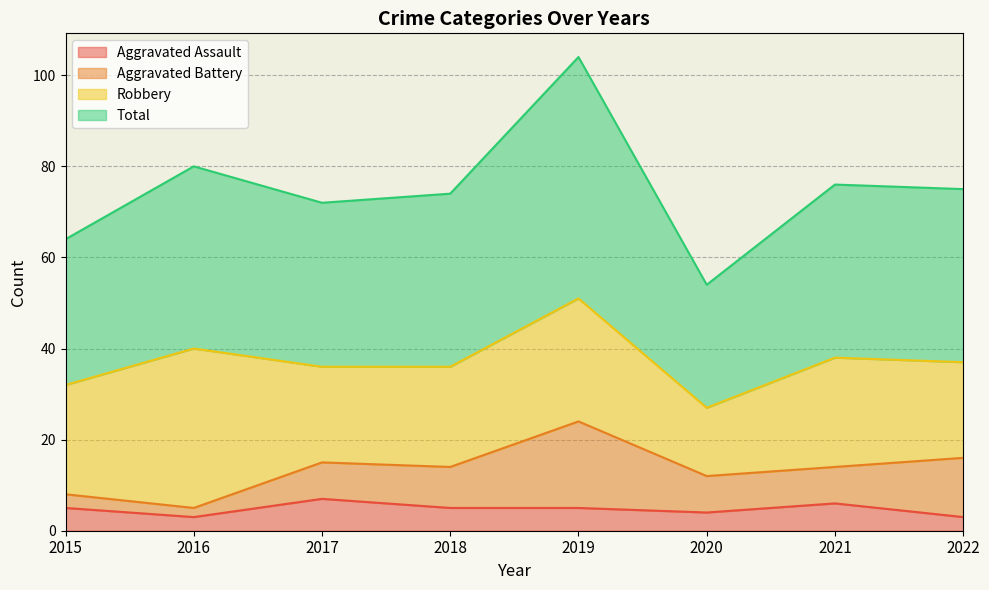

At which category does the chart reach its peak across all series?

2019